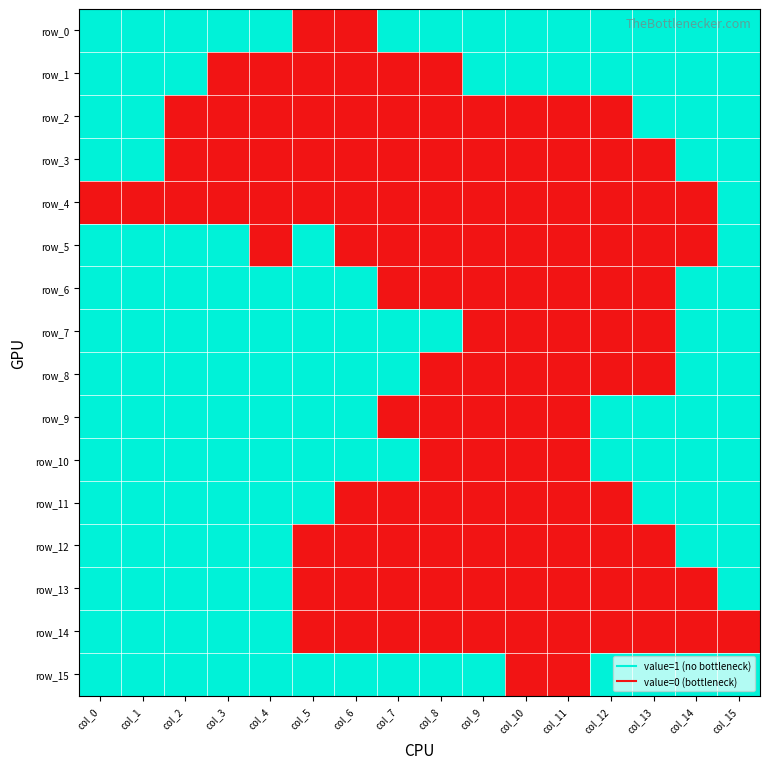

Reading right to left, extract all data points from this chart.

row_0: 1	1	1	1	1	1	1	1	1	0	0	1	1	1	1	1
row_1: 1	1	1	1	1	1	1	0	0	0	0	0	0	1	1	1
row_2: 1	1	1	0	0	0	0	0	0	0	0	0	0	0	1	1
row_3: 1	1	0	0	0	0	0	0	0	0	0	0	0	0	1	1
row_4: 1	0	0	0	0	0	0	0	0	0	0	0	0	0	0	0
row_5: 1	0	0	0	0	0	0	0	0	0	1	0	1	1	1	1
row_6: 1	1	0	0	0	0	0	0	0	1	1	1	1	1	1	1
row_7: 1	1	0	0	0	0	0	1	1	1	1	1	1	1	1	1
row_8: 1	1	0	0	0	0	0	0	1	1	1	1	1	1	1	1
row_9: 1	1	1	1	0	0	0	0	0	1	1	1	1	1	1	1
row_10: 1	1	1	1	0	0	0	0	1	1	1	1	1	1	1	1
row_11: 1	1	1	0	0	0	0	0	0	0	1	1	1	1	1	1
row_12: 1	1	0	0	0	0	0	0	0	0	0	1	1	1	1	1
row_13: 1	0	0	0	0	0	0	0	0	0	0	1	1	1	1	1
row_14: 0	0	0	0	0	0	0	0	0	0	0	1	1	1	1	1
row_15: 1	1	1	1	0	0	1	1	1	1	1	1	1	1	1	1